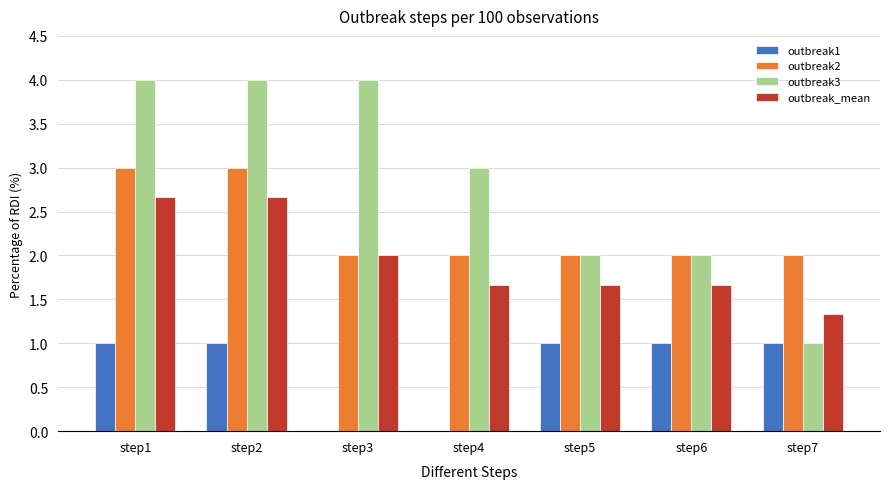

Does the chart contain stacked bars?

No